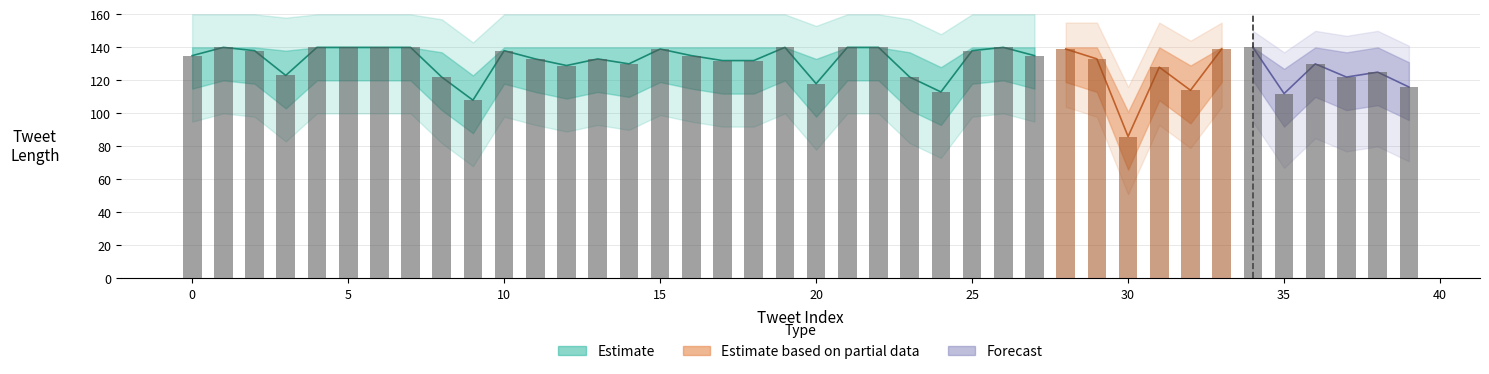

True or false: Longitud_upper has a value of 59 at 39.

False